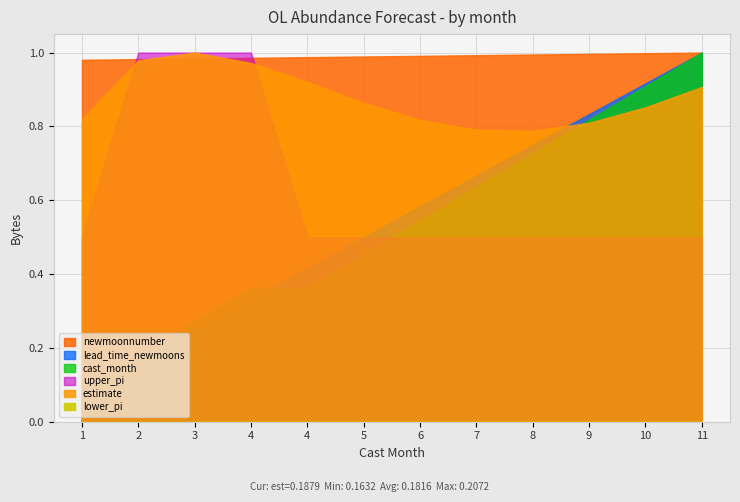

Is it true that lead_time_newmoons equals 5.6 at 7?

False